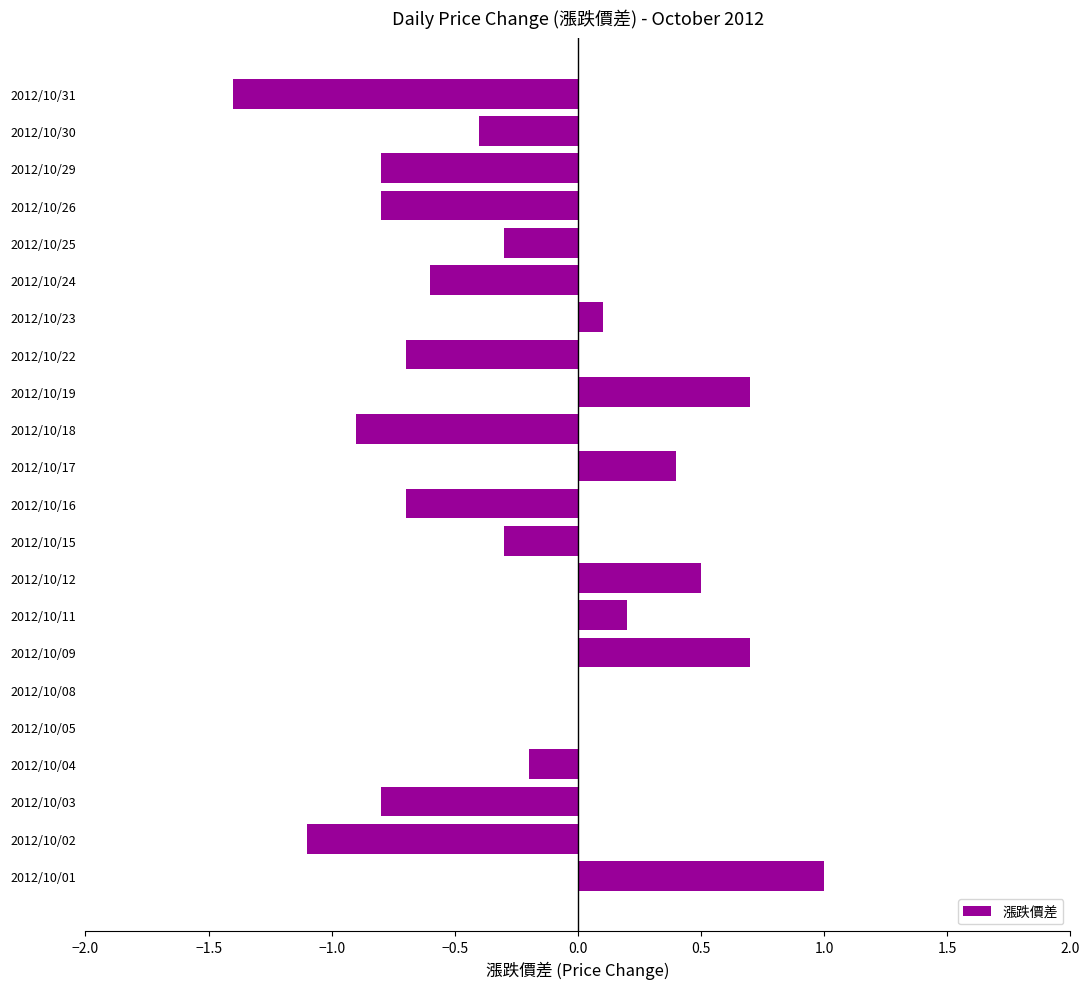

What is the sum of the values at 2012/10/22 and 2012/10/08?

-0.7